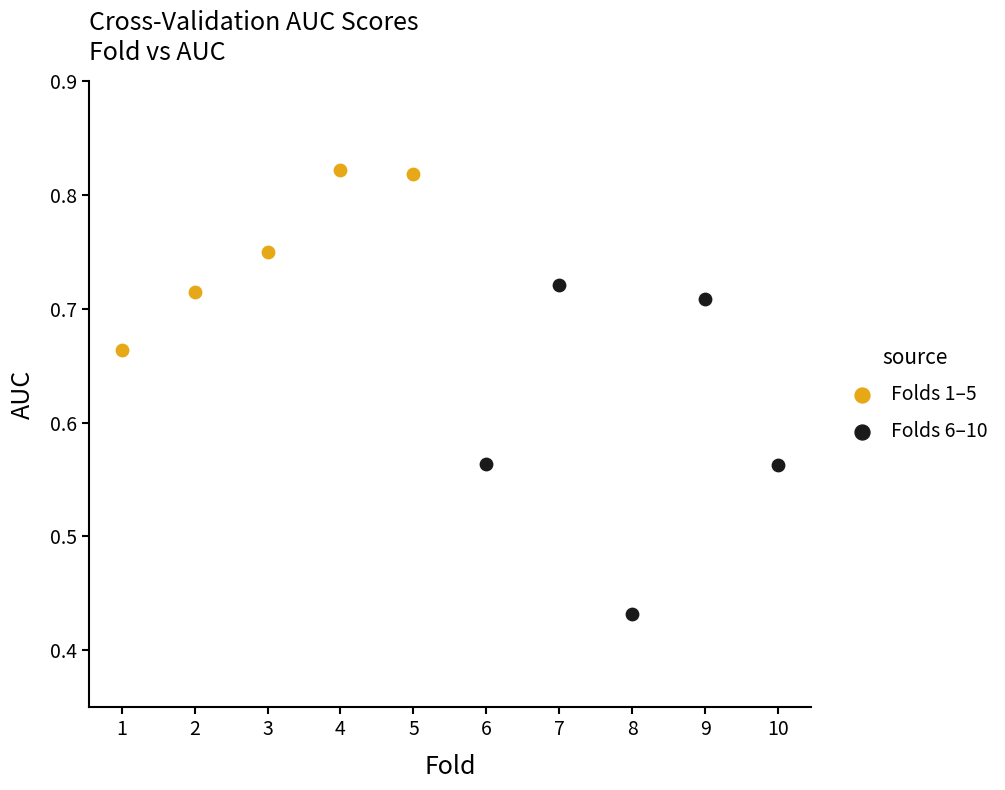

Which series reaches the maximum Y coordinate?

Folds 1–5